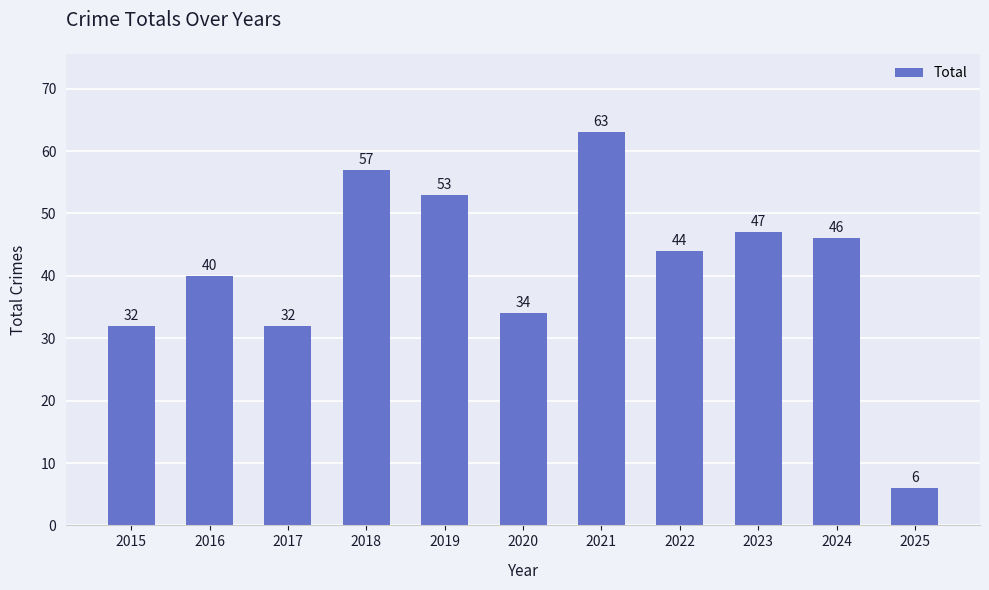

Reading left to right, transcribe all the data shown in this chart.

32	40	32	57	53	34	63	44	47	46	6